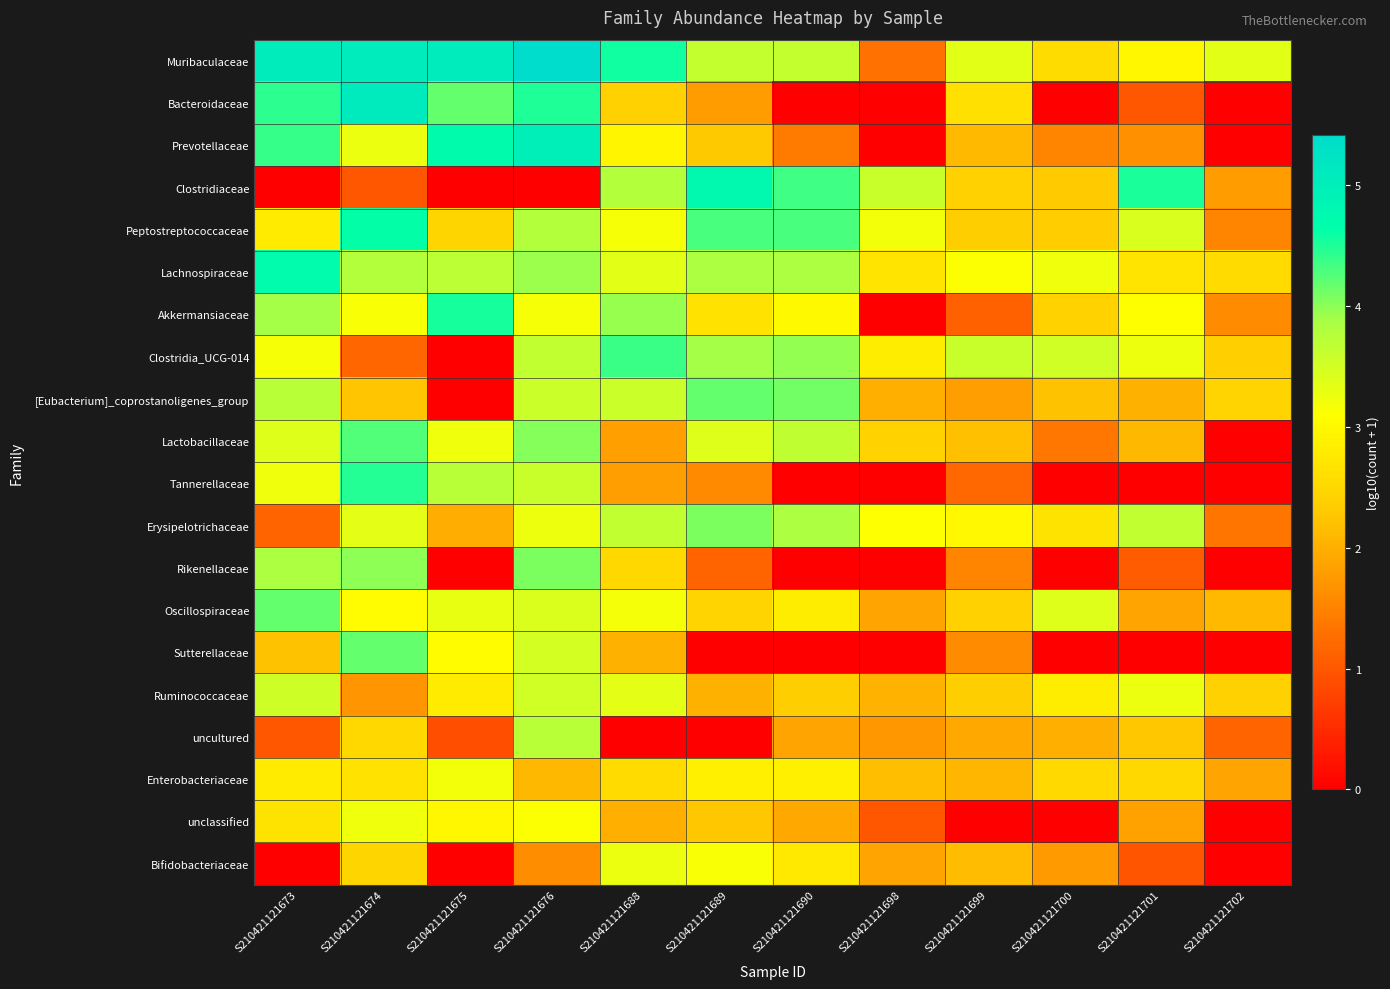

Between S210421121690 and S210421121698, which is larger?

S210421121690